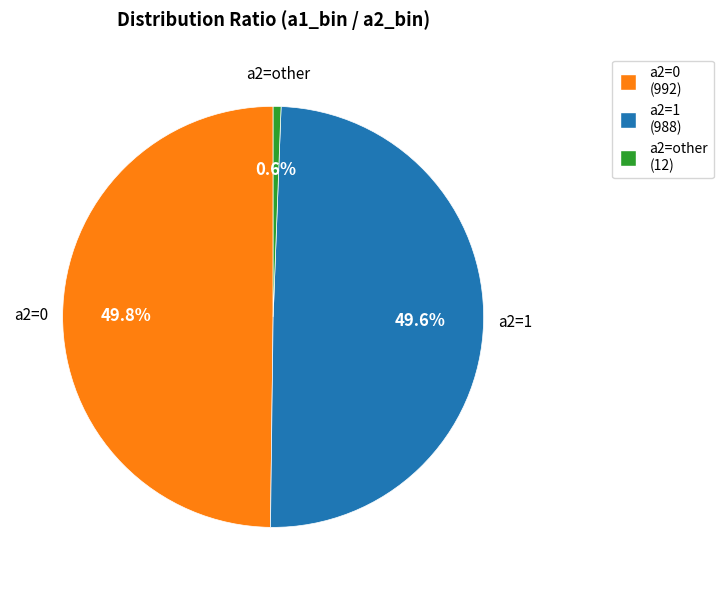

Is there a majority slice in this chart?

No